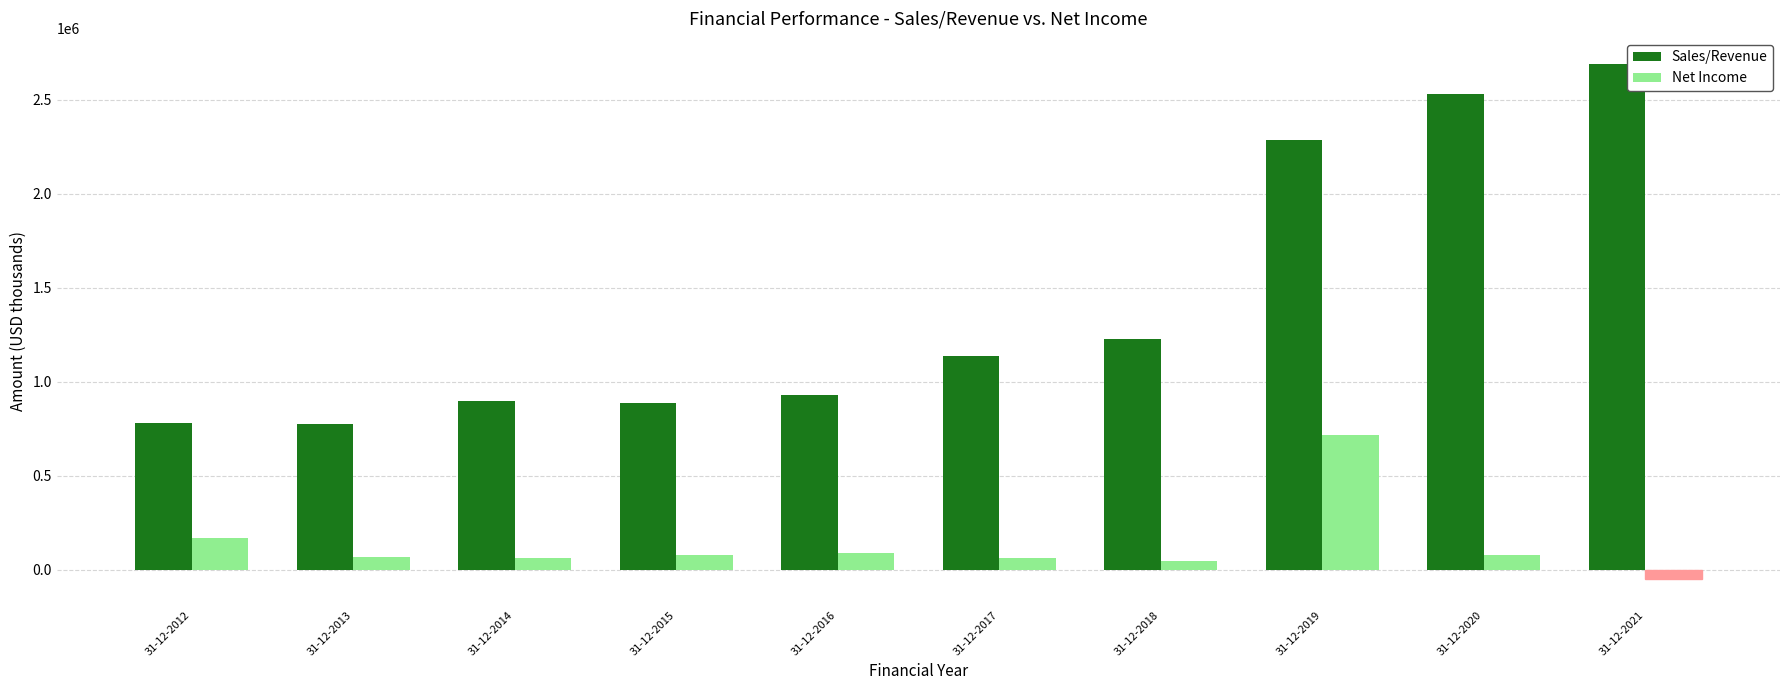

What are all the series names shown in the legend?

Sales/Revenue, Net Income